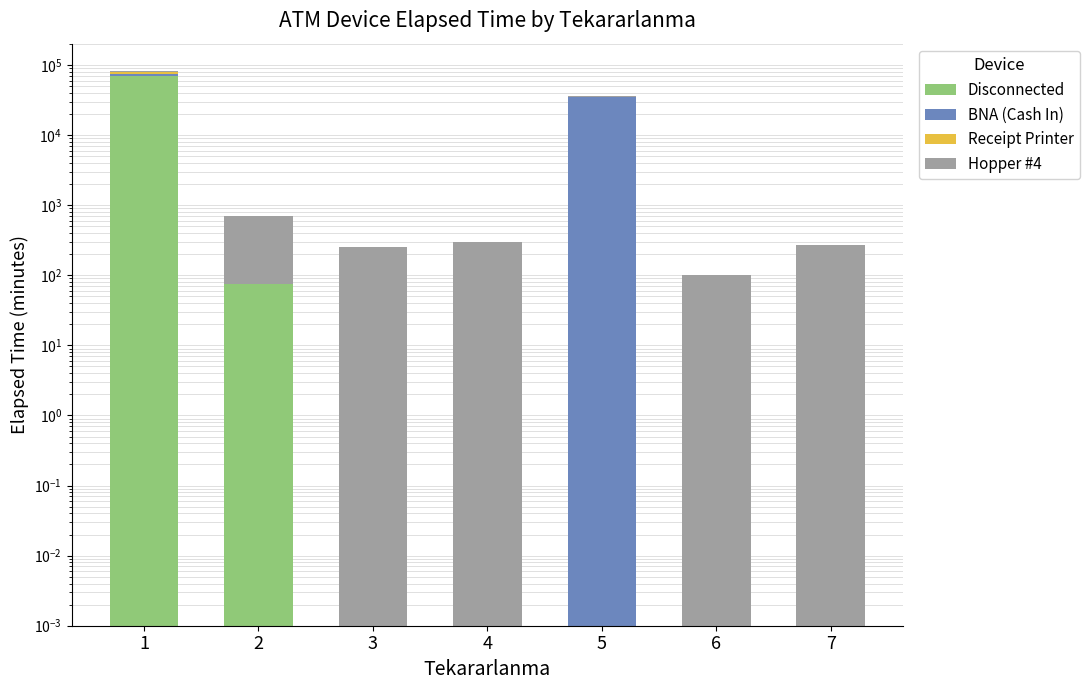

How many bars are there in each group?

4